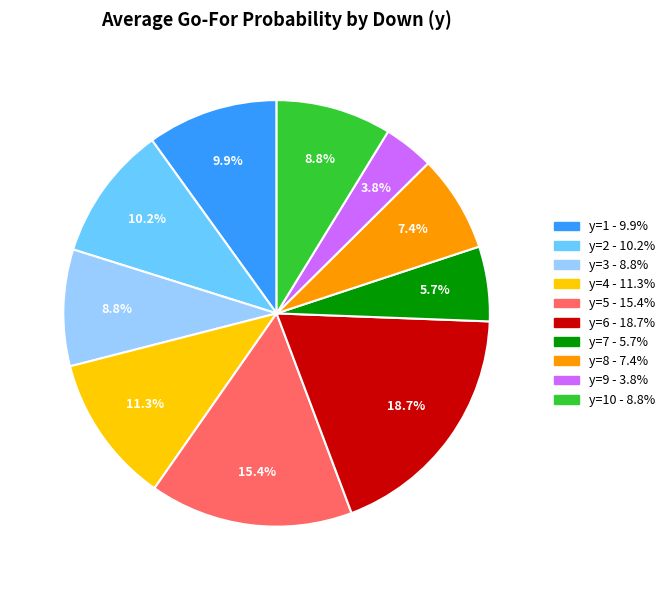

To the nearest percent, what is the difference between the largest and smallest slice percentages?

15%